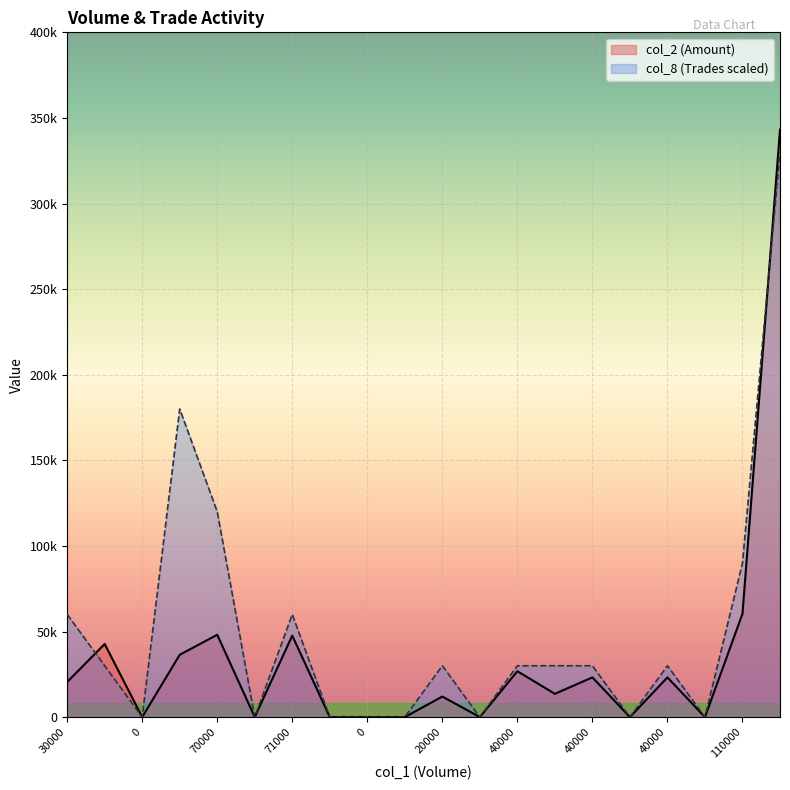

How many data points in col_2 are above 20500?

9